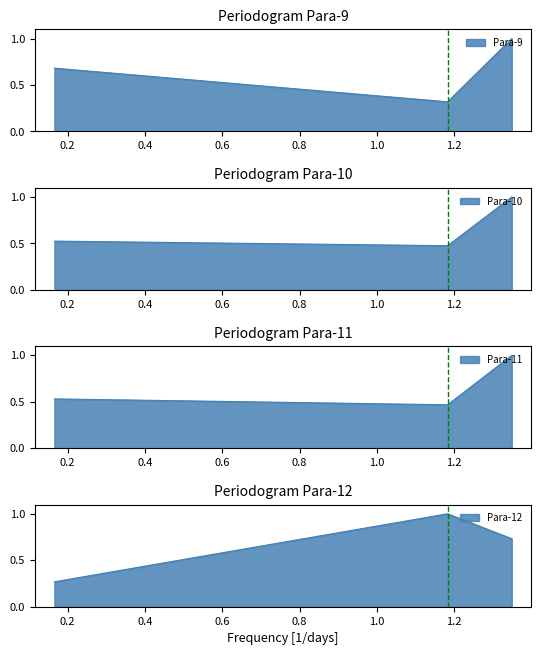

Is it true that Para-12 equals 1.4 at 1.183?

False